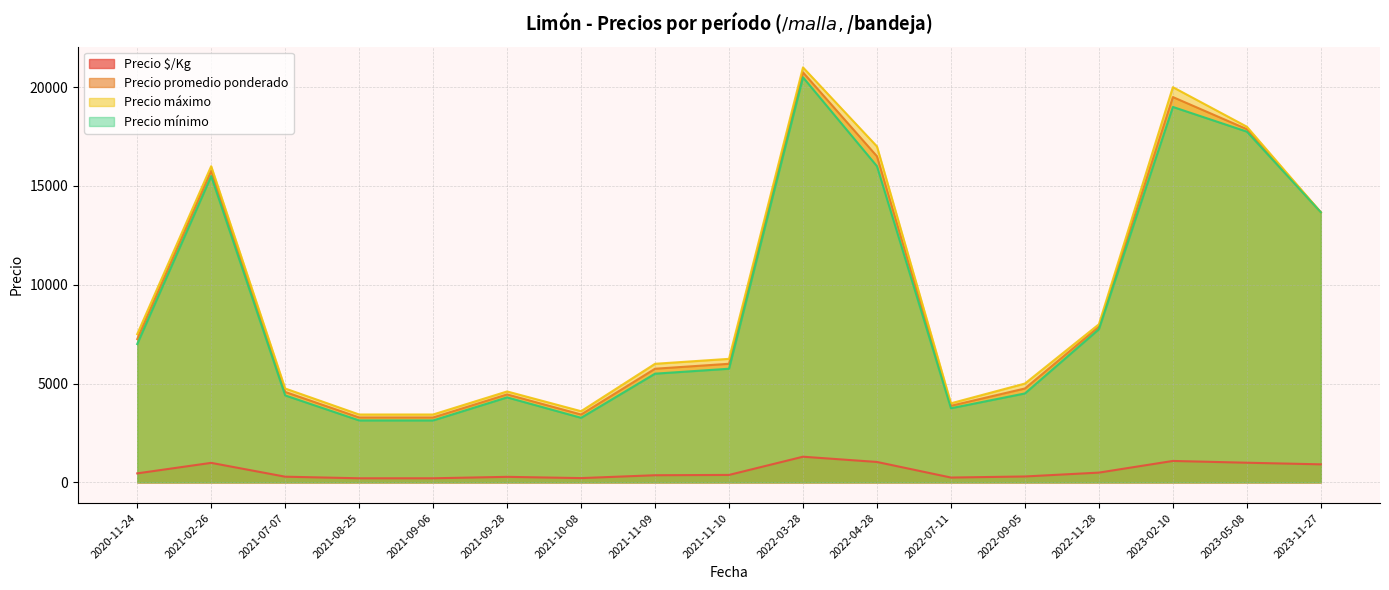

Which label corresponds to the smallest value in the chart?

2021-08-25